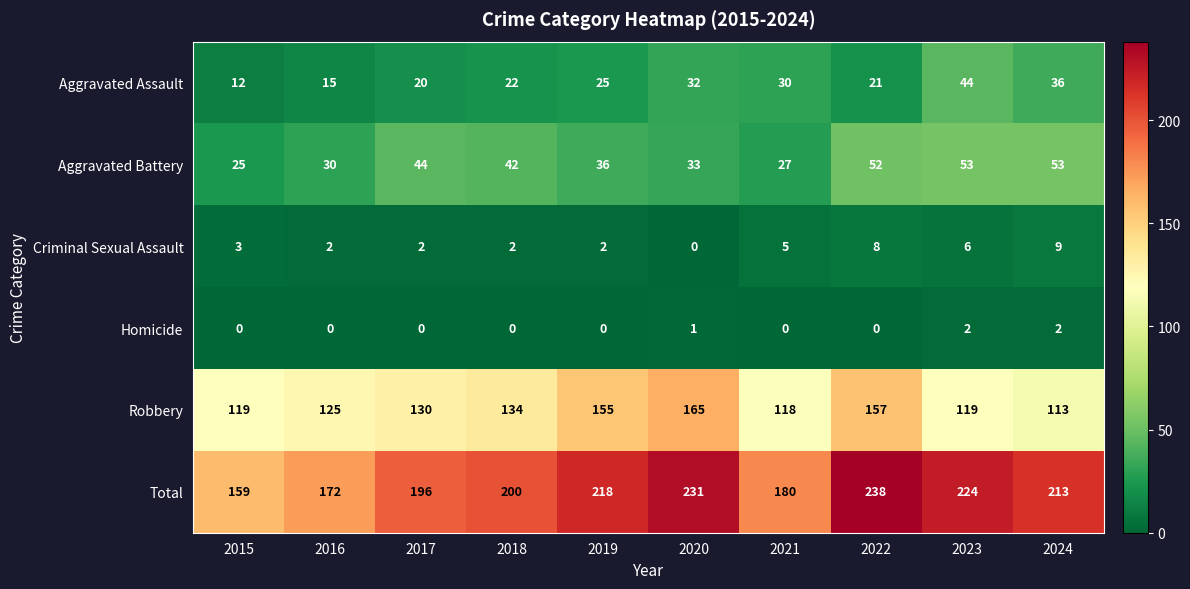

What is the average value of the Criminal Sexual Assault series?

4